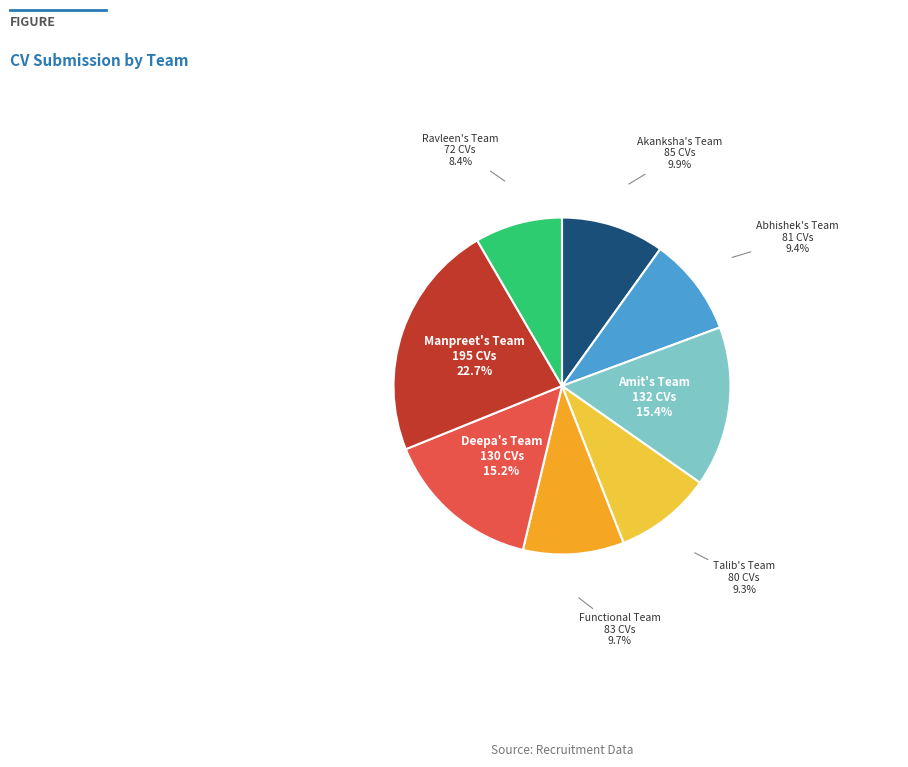

Does any single category account for the majority?

No